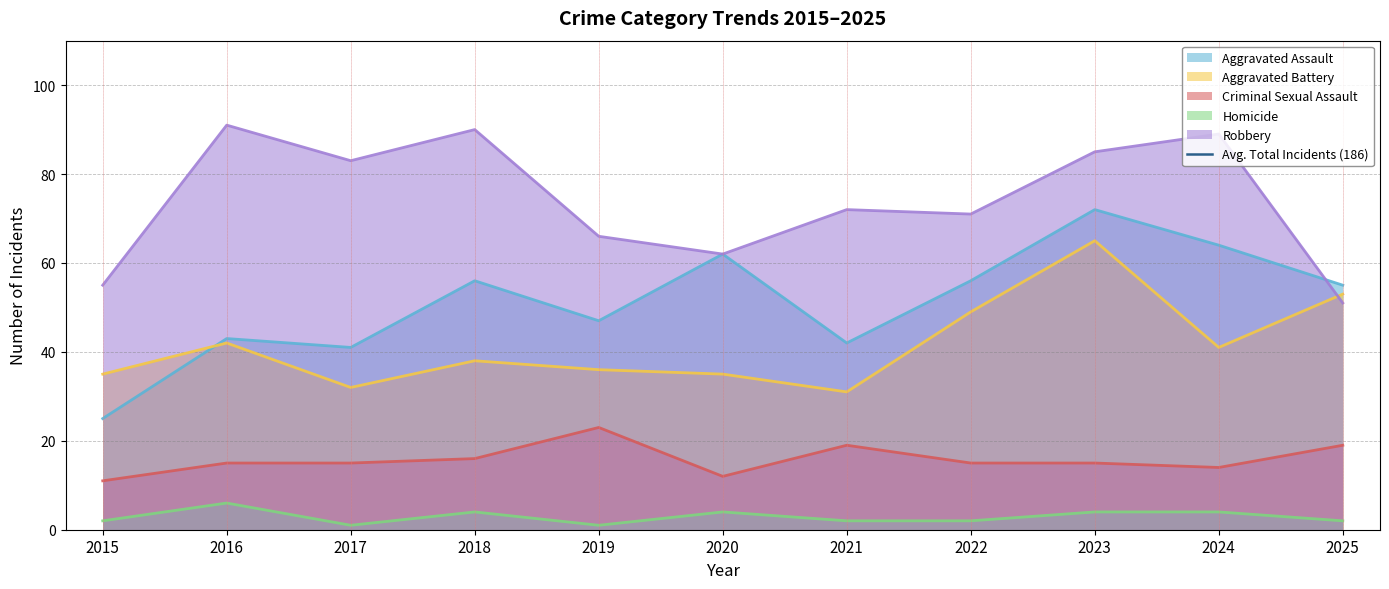

What is the difference between the maximum and minimum values in the Homicide series?

5